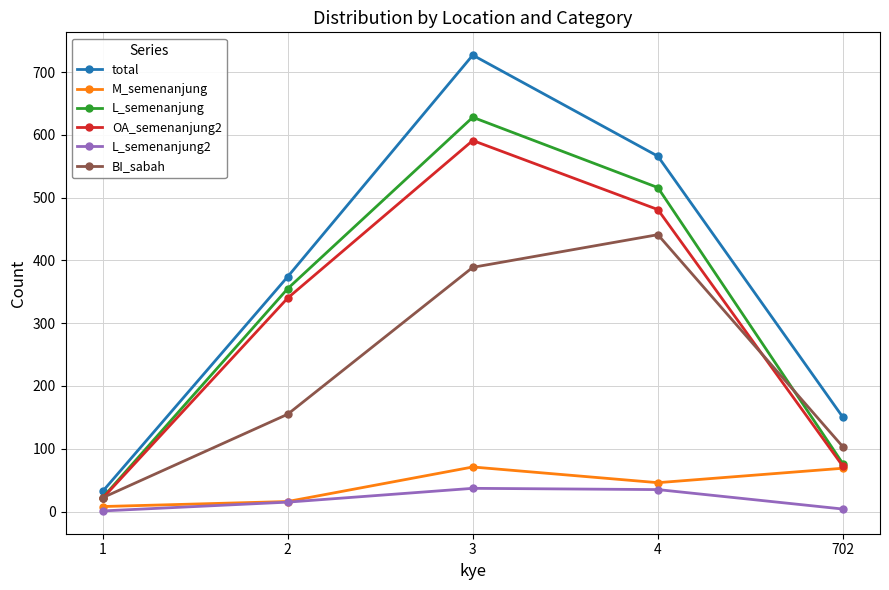

Does the chart have visible grid lines?

Yes